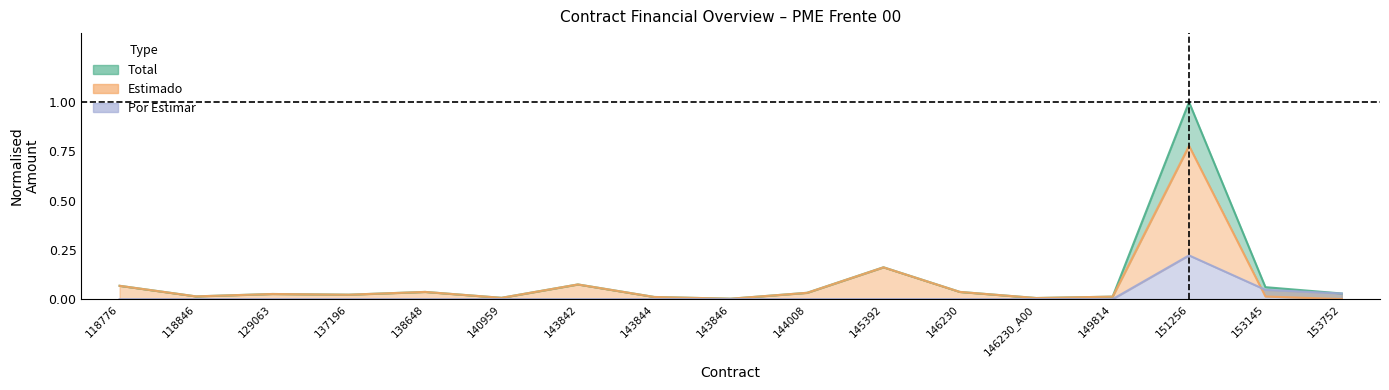

How many interior local peaks does the Por Estimar series have?

1